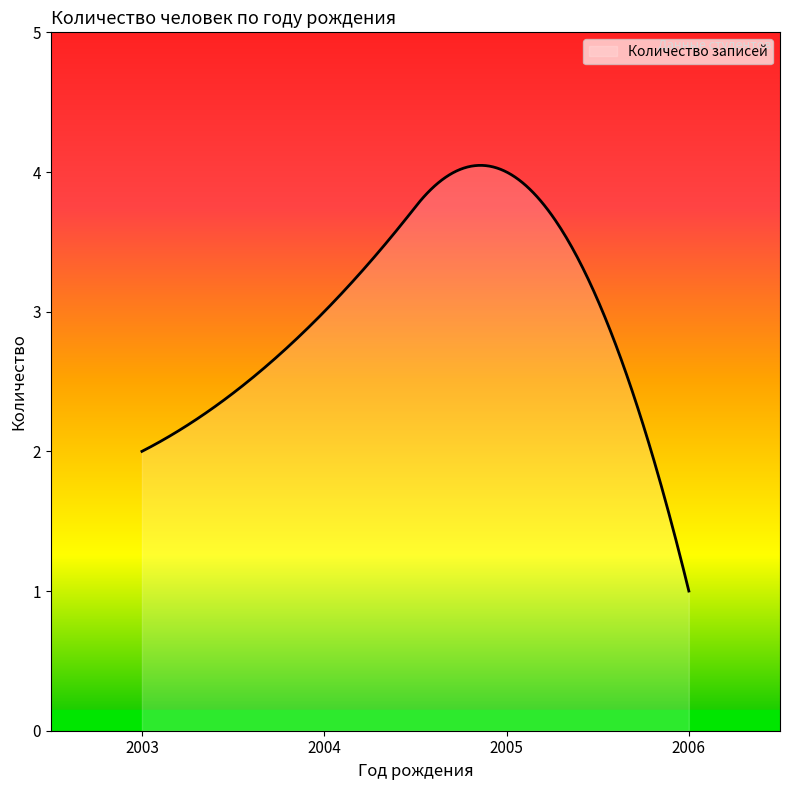

How many lines are shown in the chart?

1